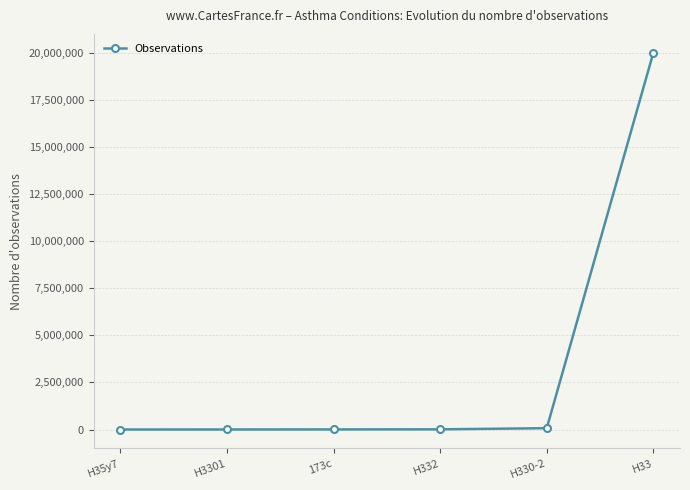

What is the label of the 3rd point from the left?

173c